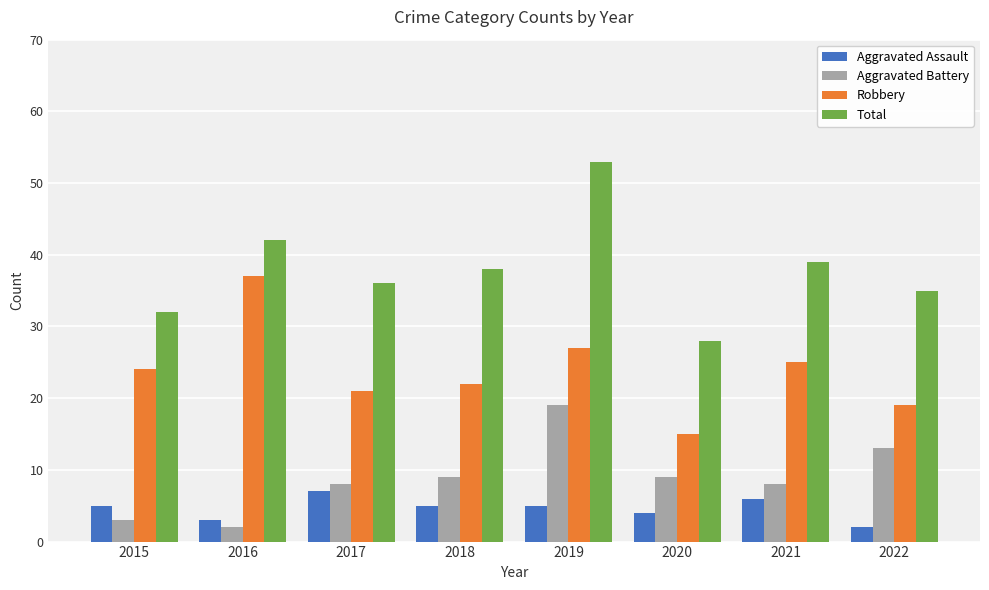

At which category is the sum across all series the highest?

2019